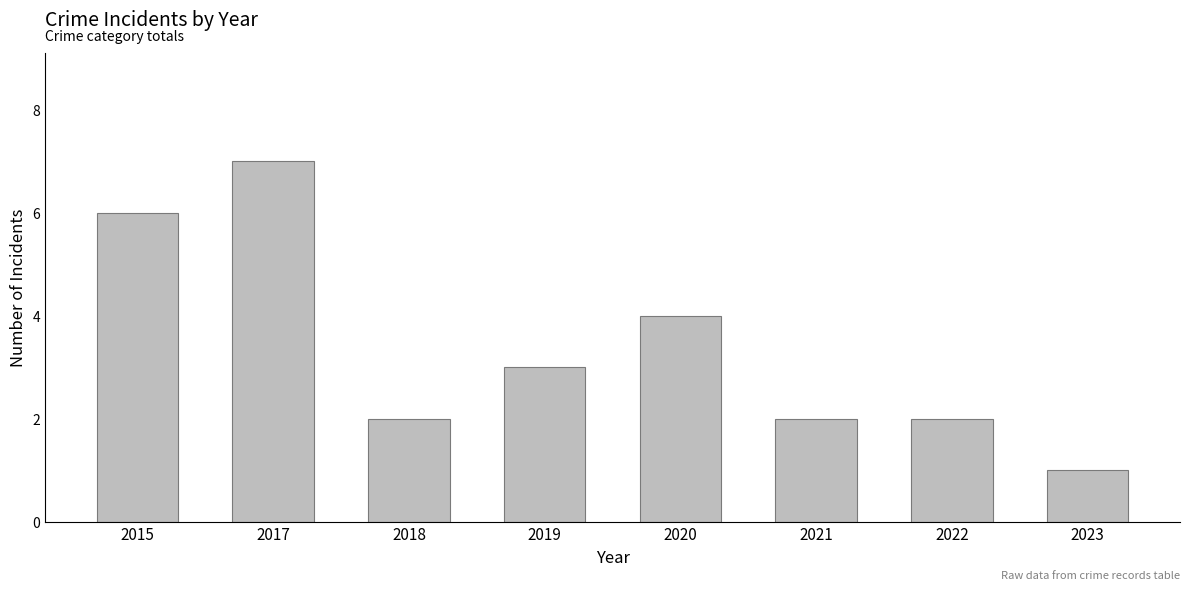

What is the maximum value shown in the chart?

7